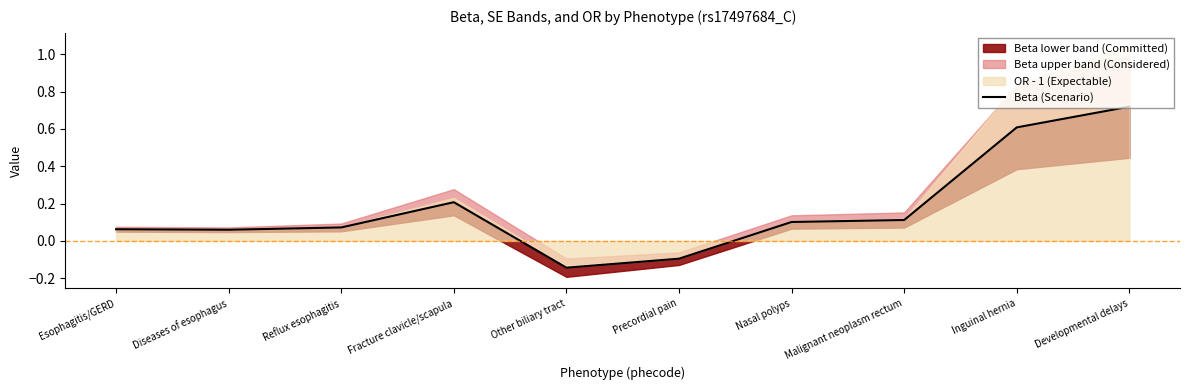

Which category has the lowest value across all series?

Other biliary tract